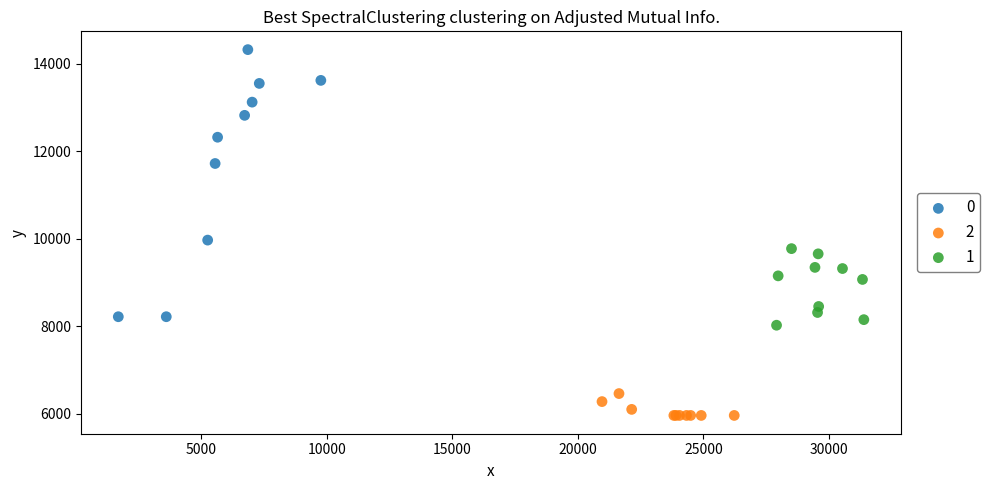

Which series reaches the maximum Y coordinate?

0